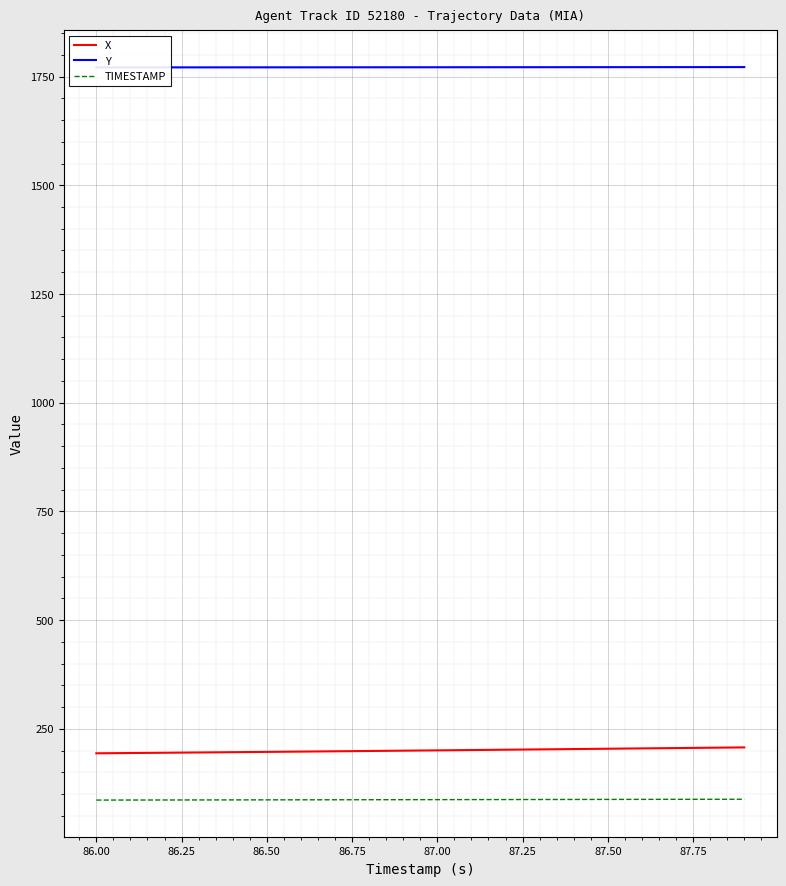

What are all the series names shown in the legend?

X, Y, TIMESTAMP